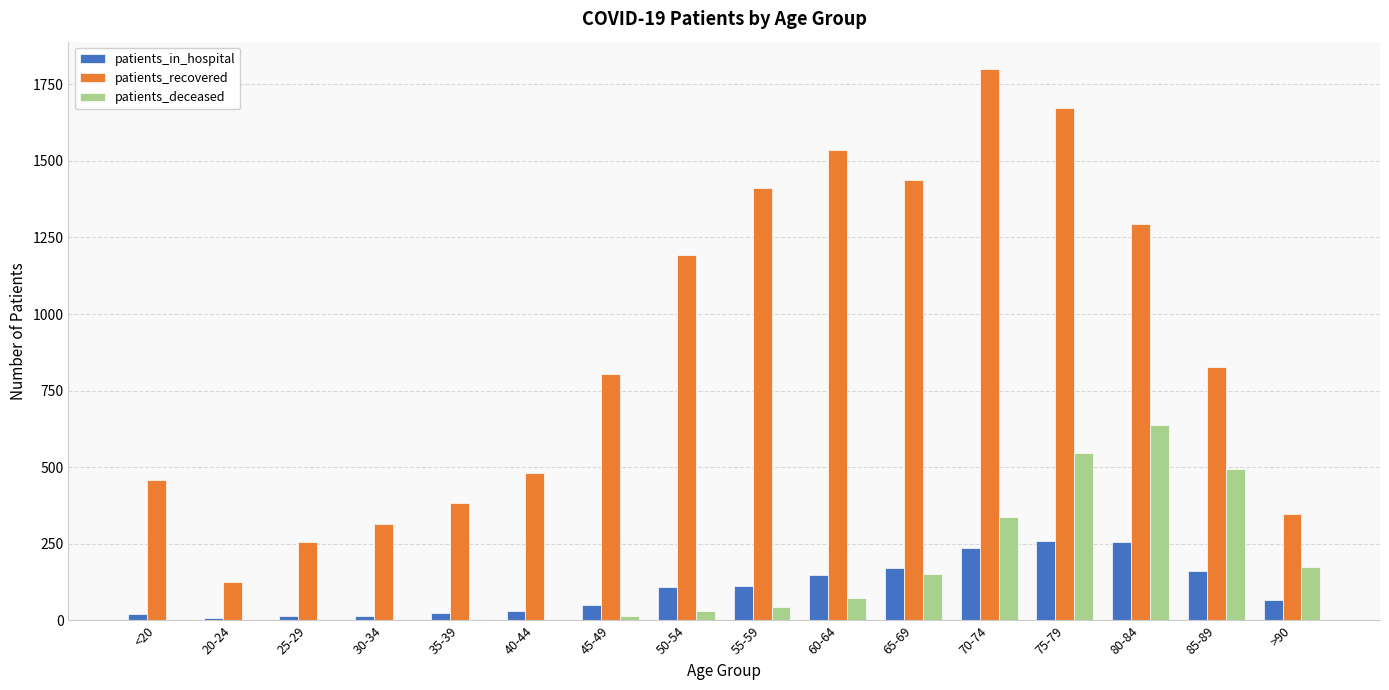

Which label corresponds to the largest value in the chart?

70-74